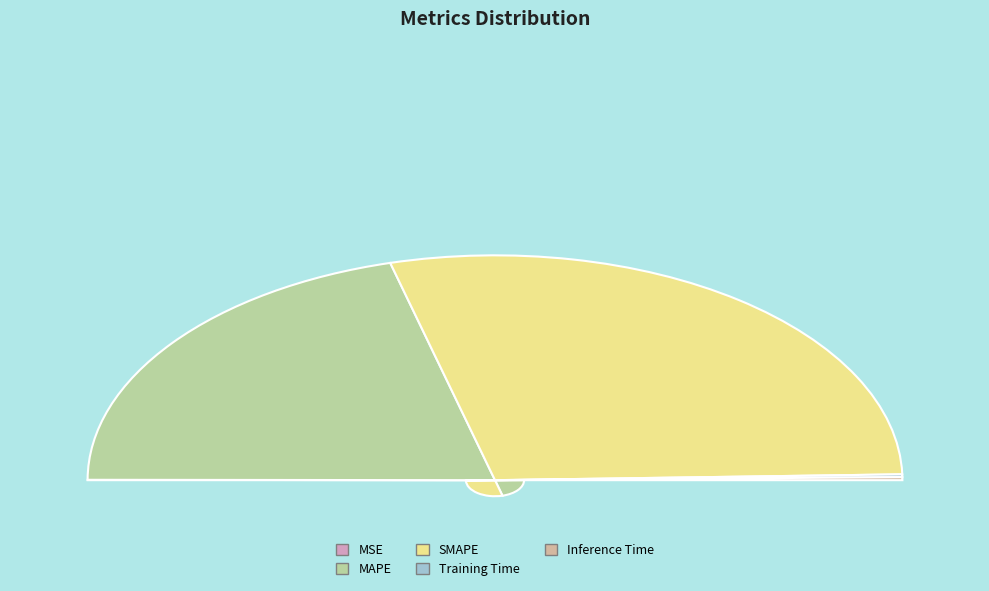

Count the number of slices in the pie.

5